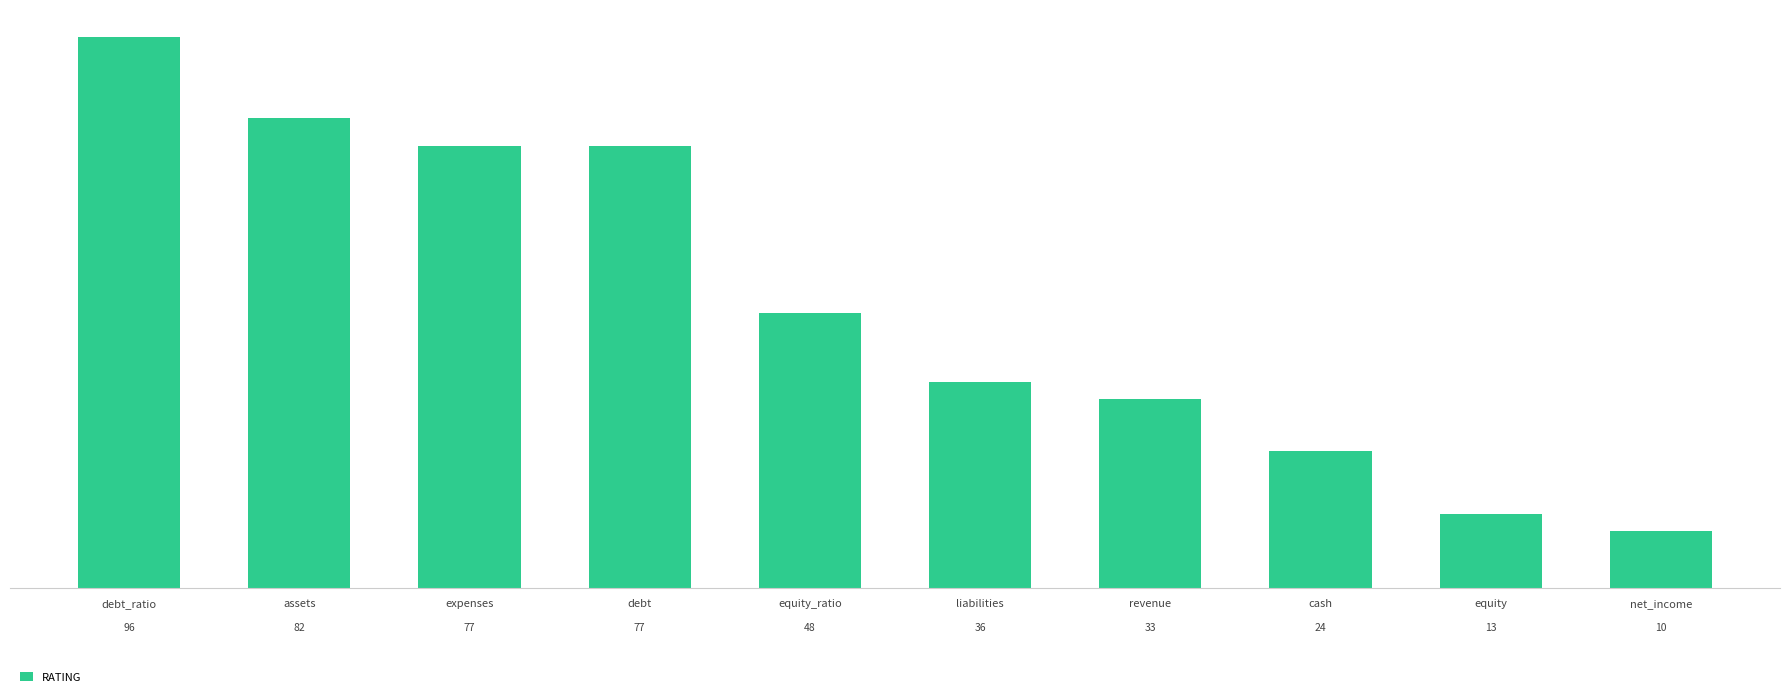

Approximately how many times larger is the value at net_income compared to assets?

0.1